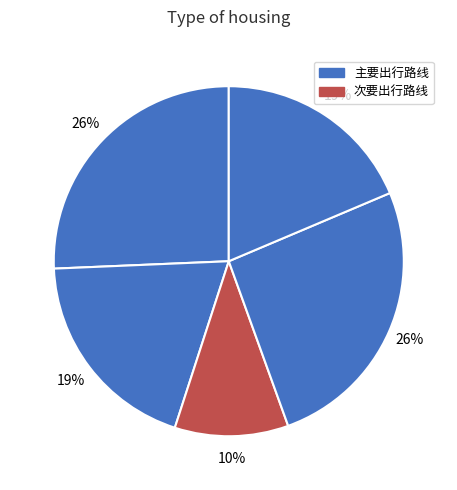

How many segments does this pie chart have?

5